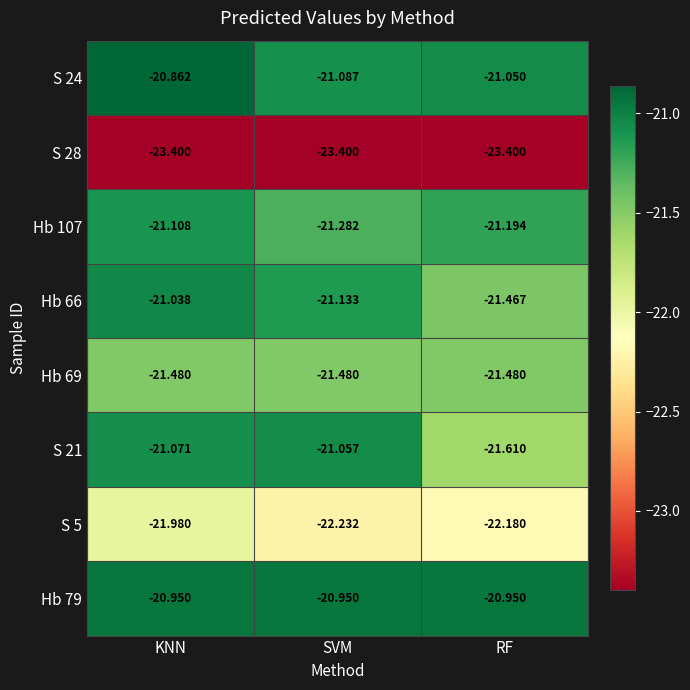

At which label does S 24 first exceed -21?

KNN